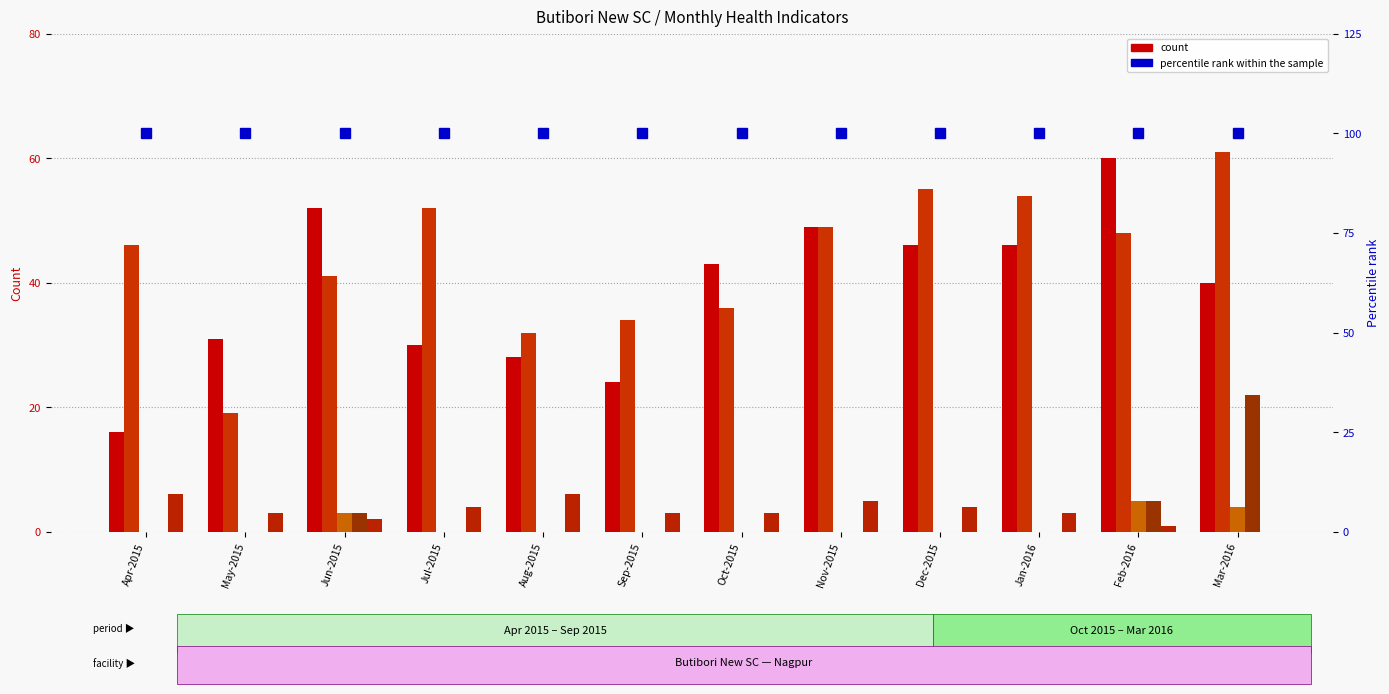

Which category has the highest value across all series?

Apr-2015